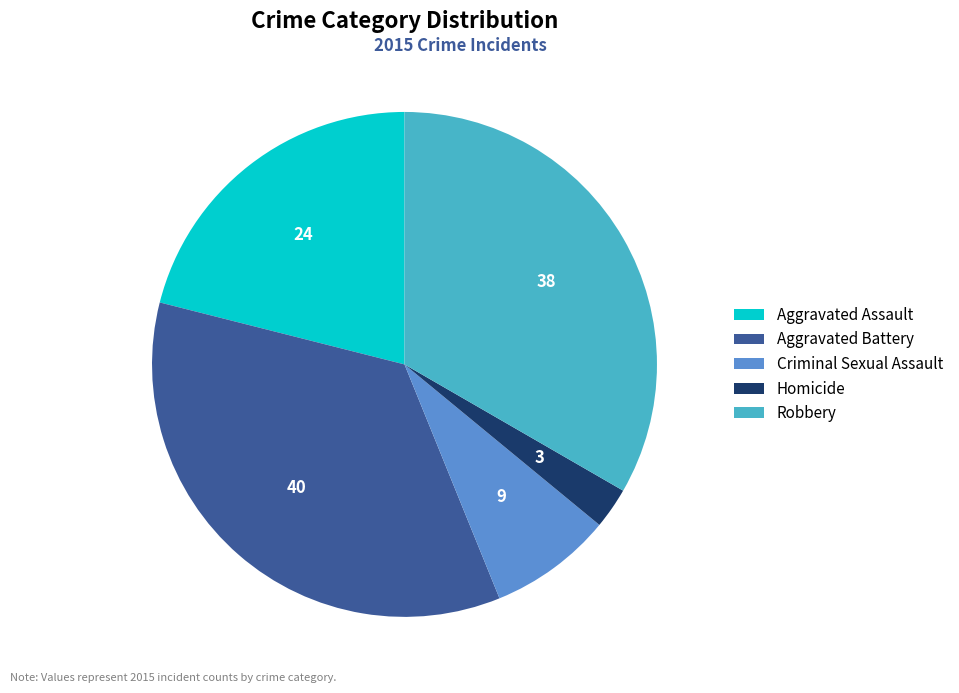

Does any single category account for the majority?

No